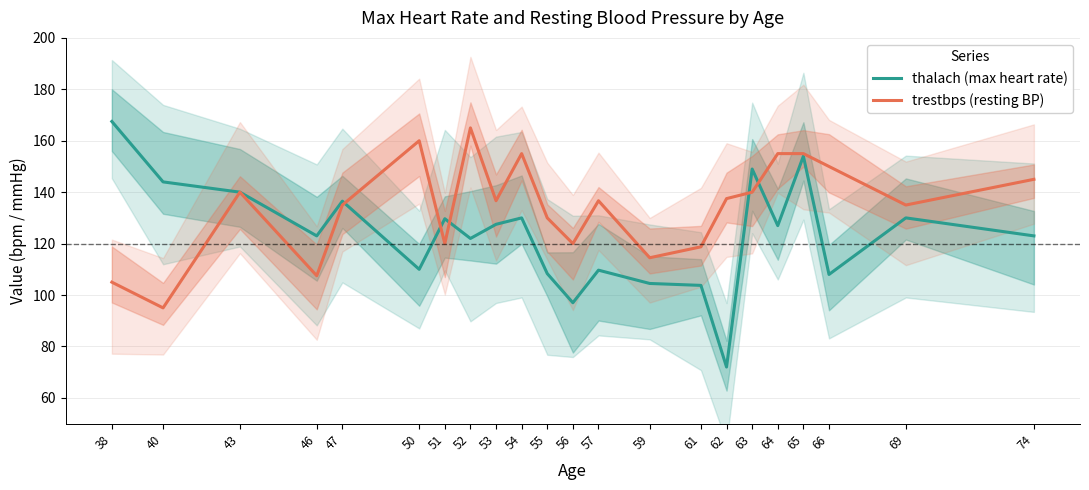

Where do thalach (max heart rate) and trestbps (resting BP) first cross each other?

47 and 50